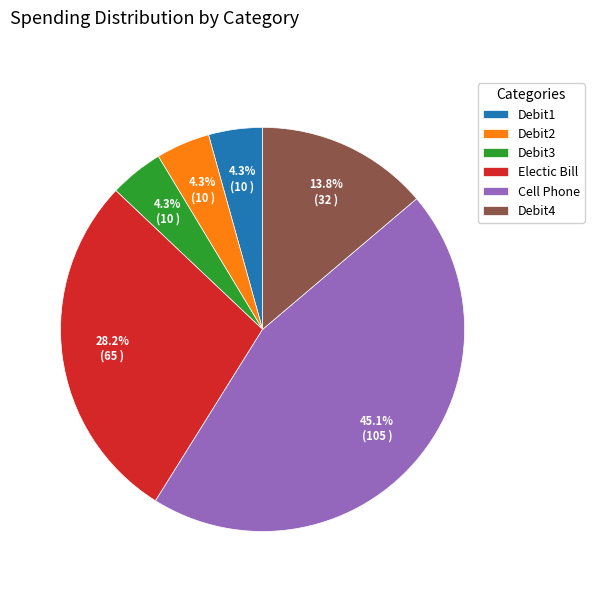

What percentage is the Electic Bill slice, to the nearest percent?

28%